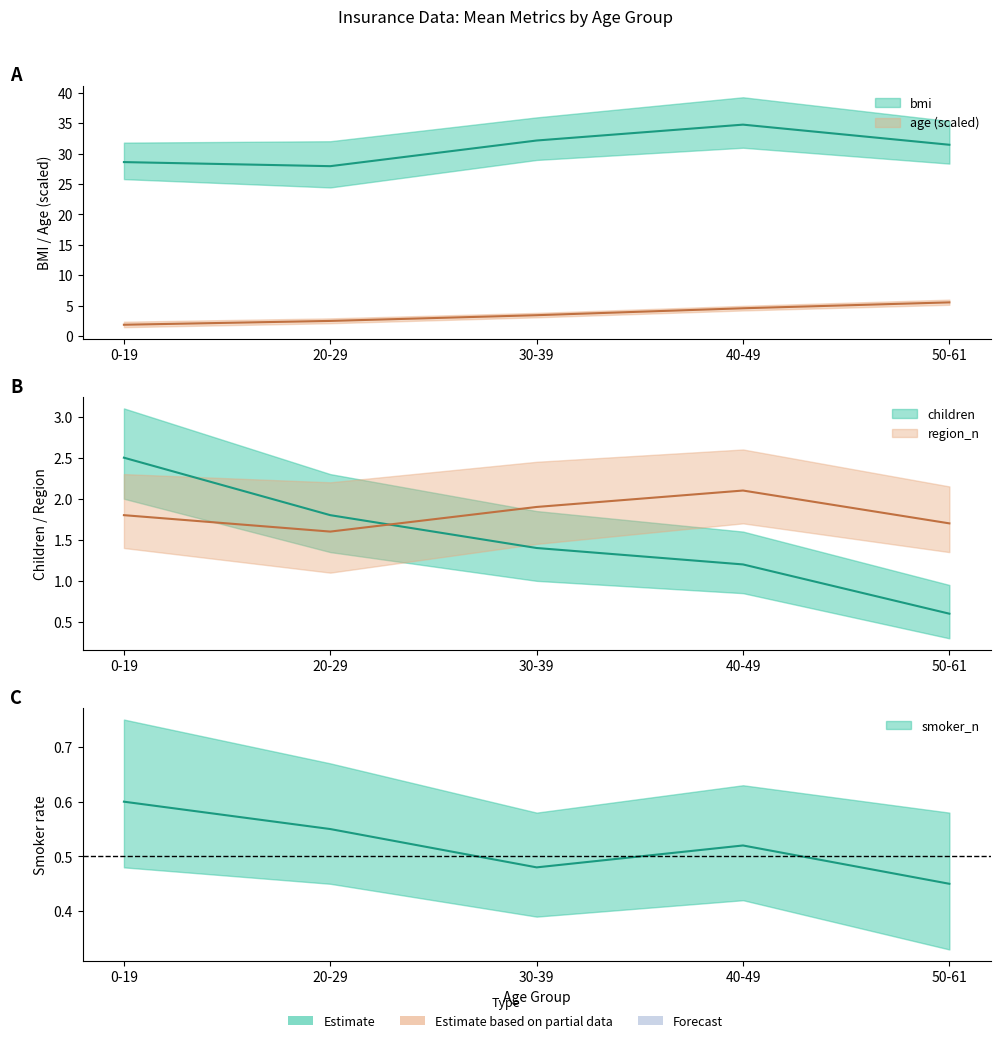

What is the spread (max minus min) of values at 40-49?

34.2